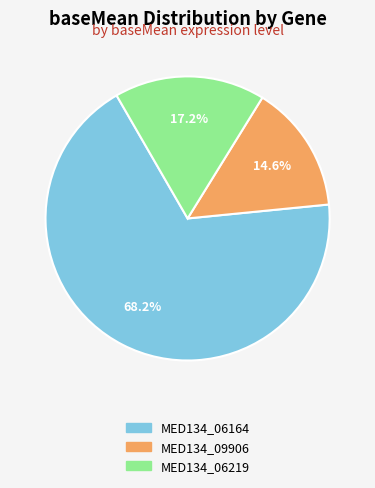

To the nearest percent, what percentage of the pie is MED134_09906?

15%